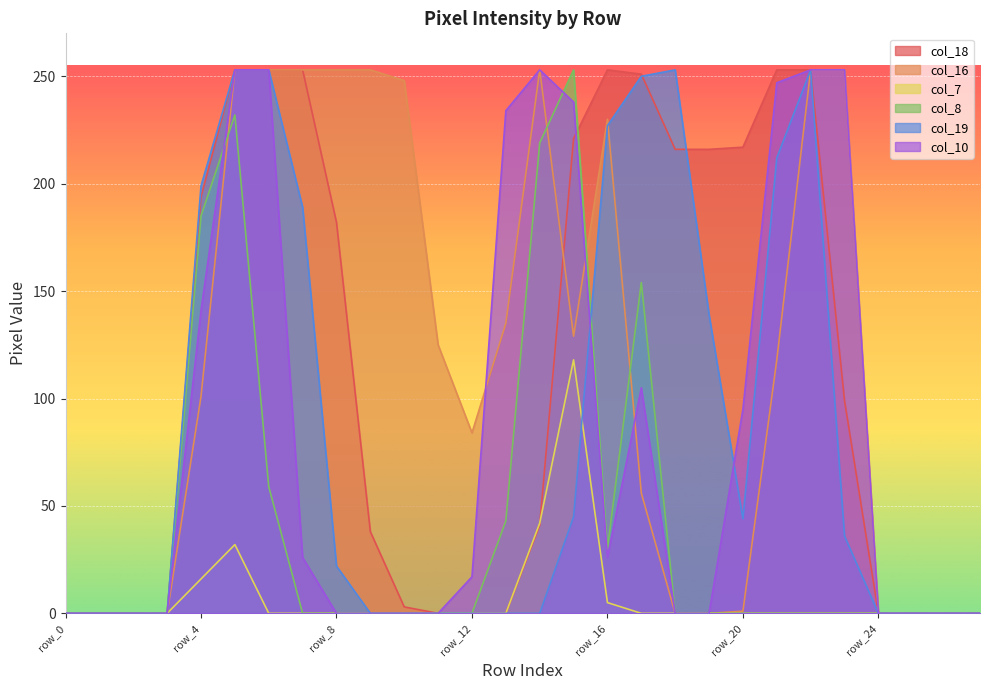

How many lines are shown in the chart?

6